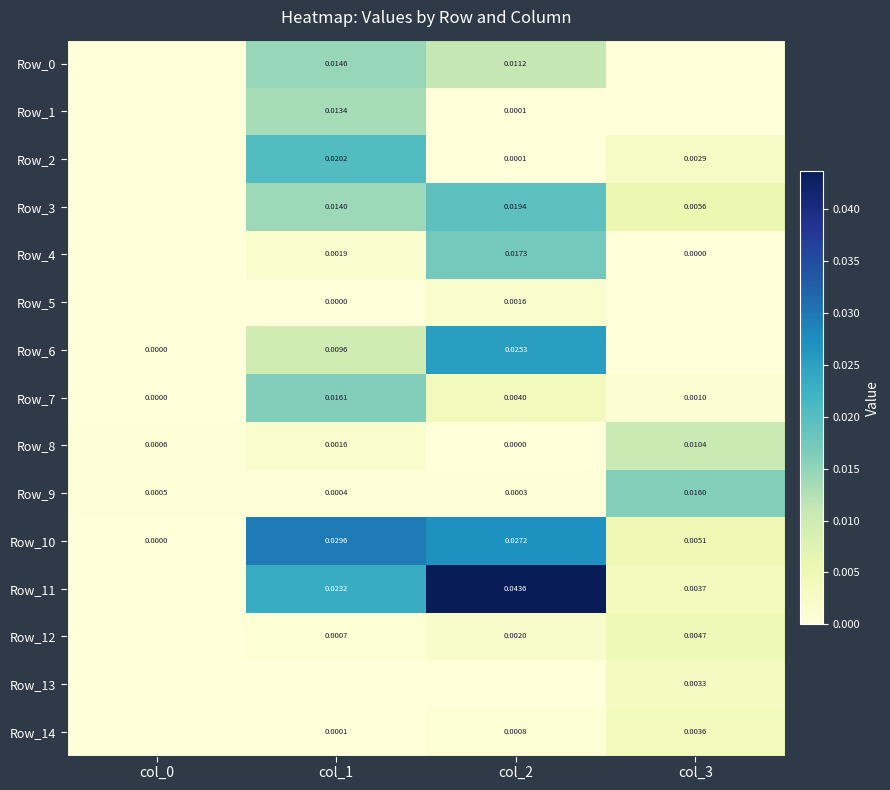

Is the value of Row_3 at col_3 greater than the value of Row_13 at col_1?

Yes